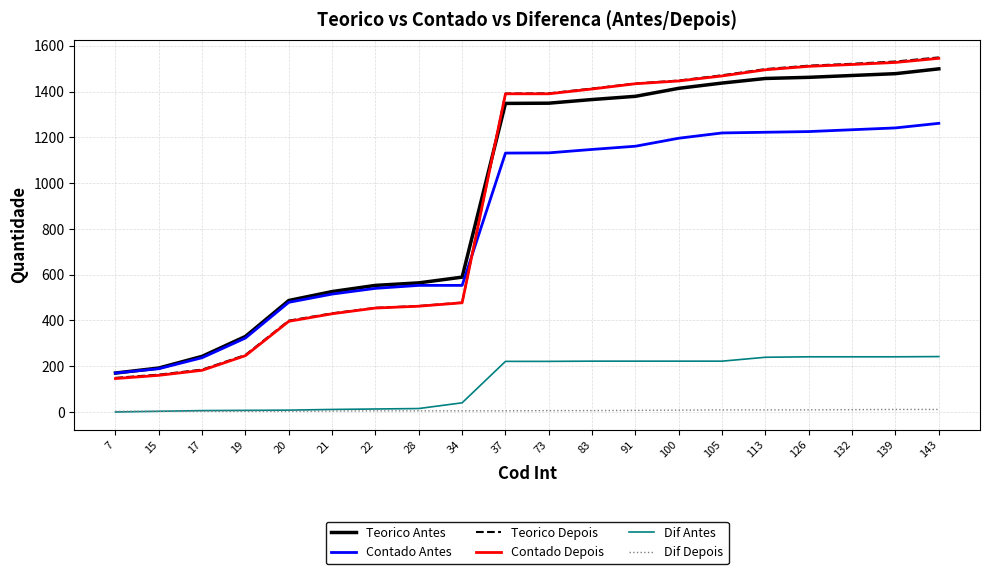

The Contado Antes series shows 1132 at 73. True or false?

True